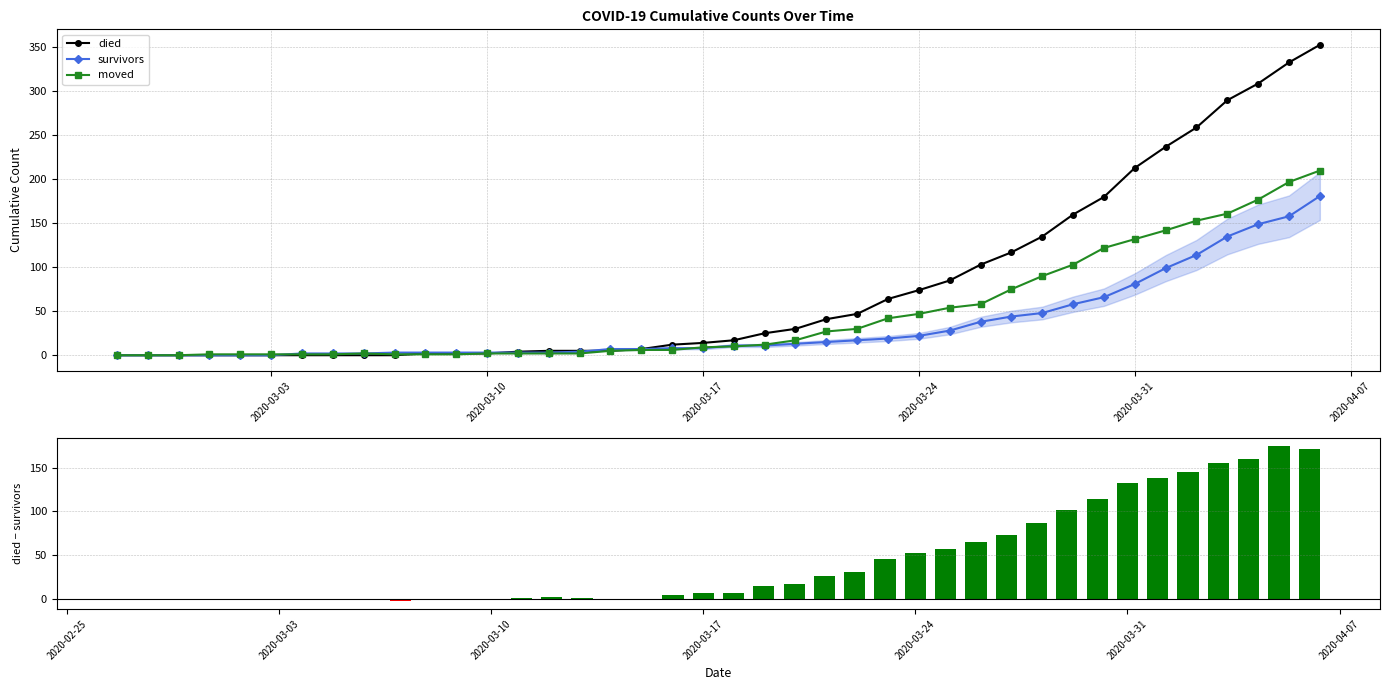

The survivors series shows 81 at 2020-03-31. True or false?

True